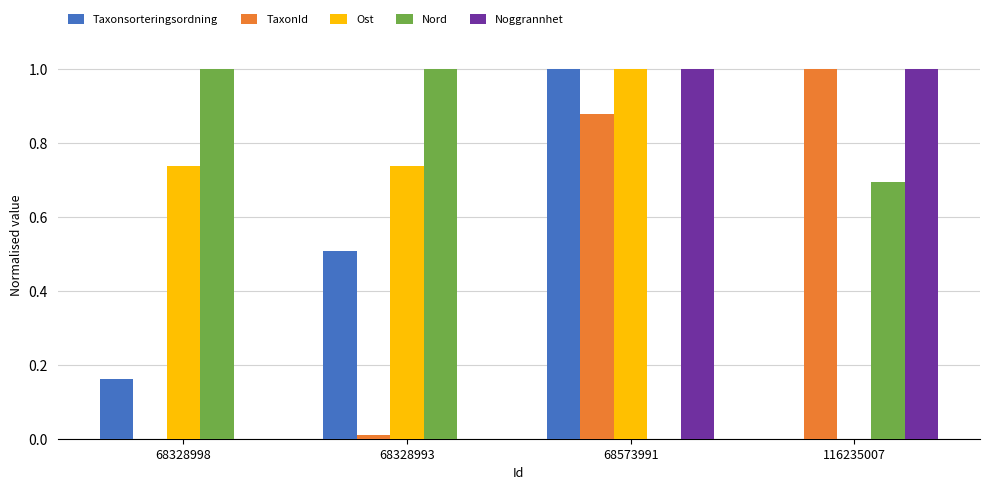

The TaxonId series shows 0.4 at 68328998. True or false?

False